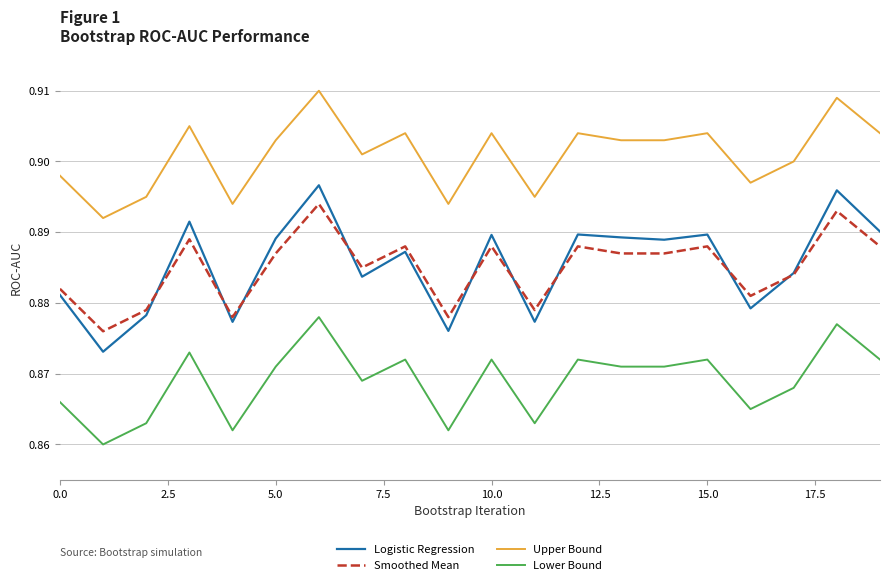

True or false: Logistic Regression and Upper Bound cross at least once.

False